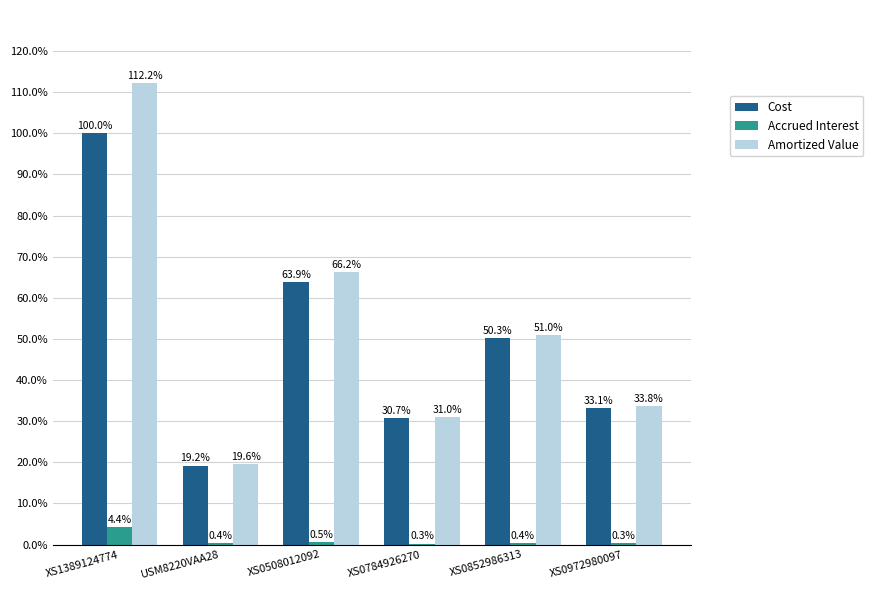

What is the approximate value of Accrued Interest at USM8220VAA28?

0.4